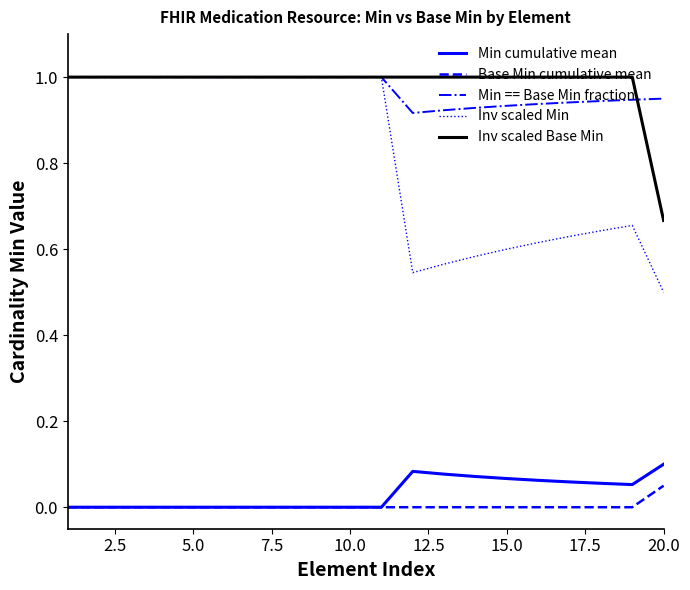

Is this an area chart (filled region under the line)?

No